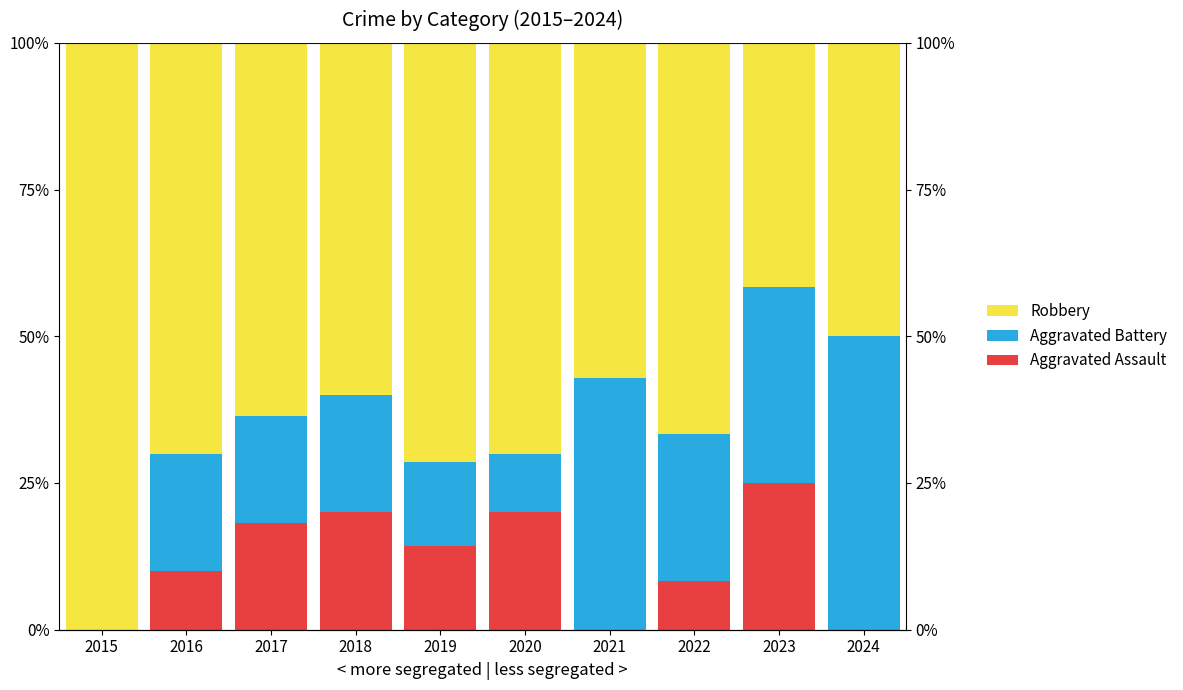

Rank the series by their maximum value, from lowest to highest.

Aggravated Assault, Aggravated Battery, Robbery